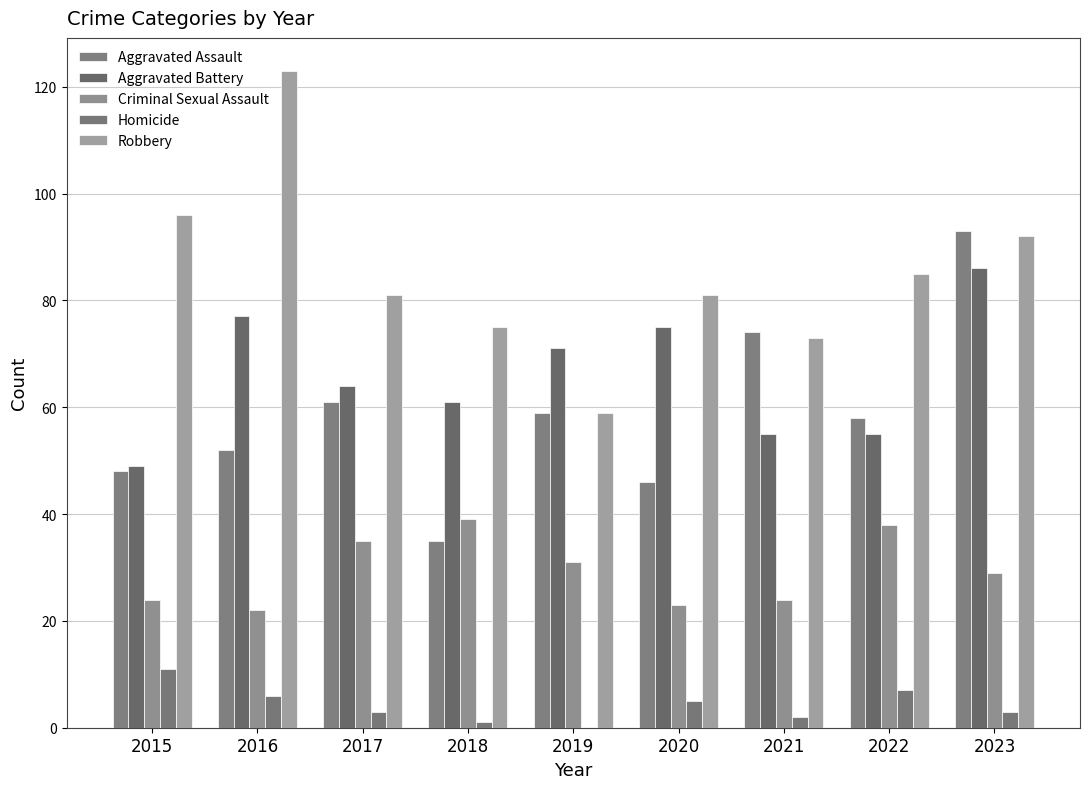

At which label does Robbery first exceed 81?

2015